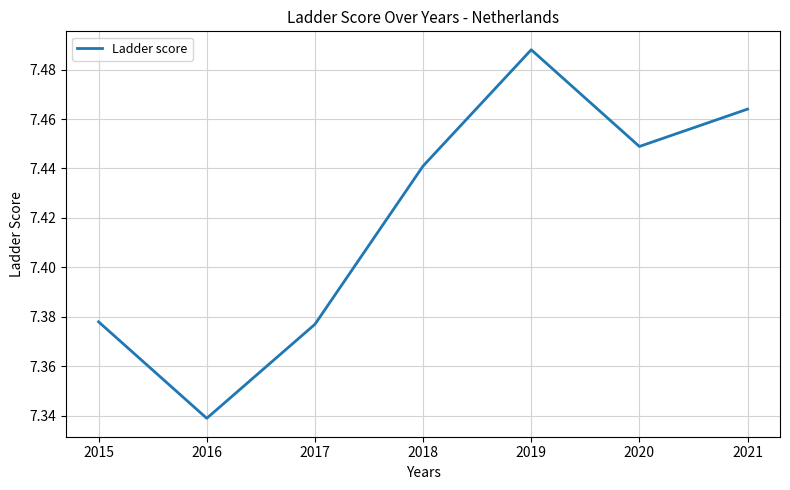

Where is the data nearest to the value 7?

2016